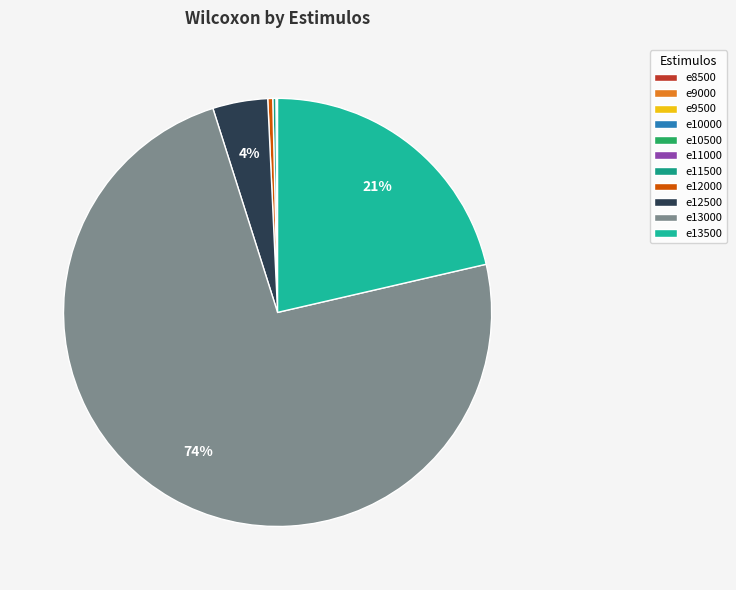

What is the total percentage of e9000 and e11000?

0.1%